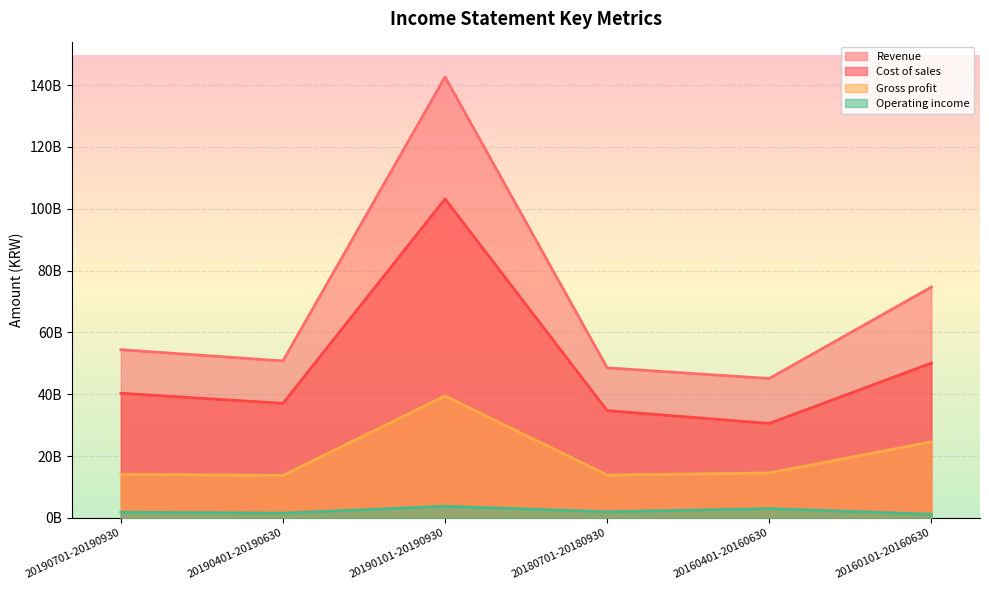

At which label does Operating income reach its minimum?

20160101-20160630